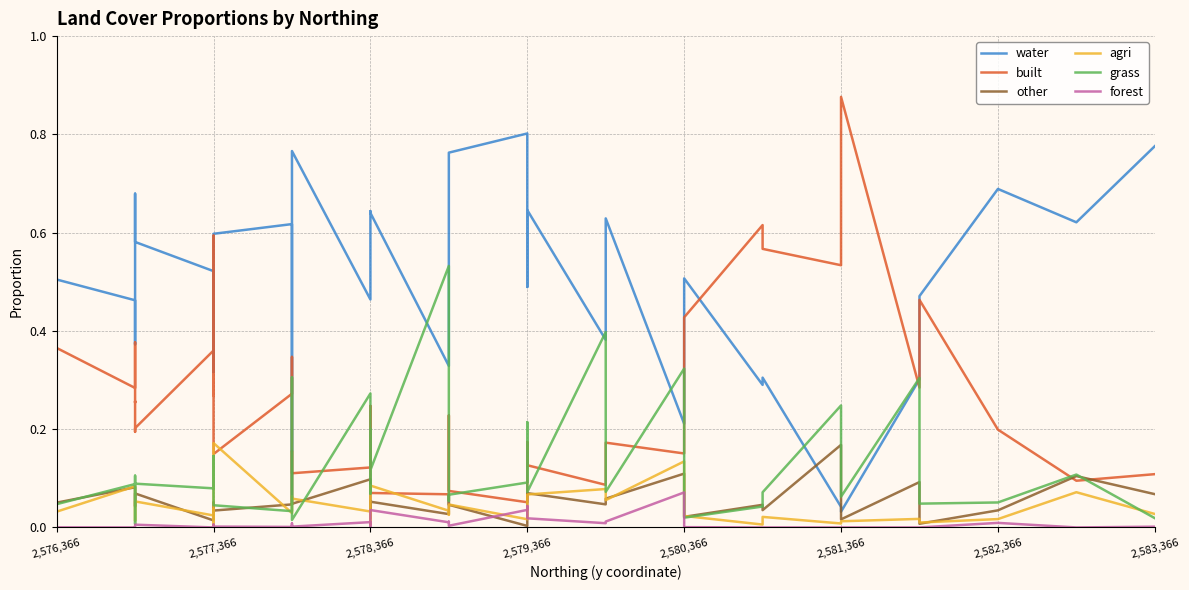

What are all the series names shown in the legend?

water, built, other, agri, grass, forest